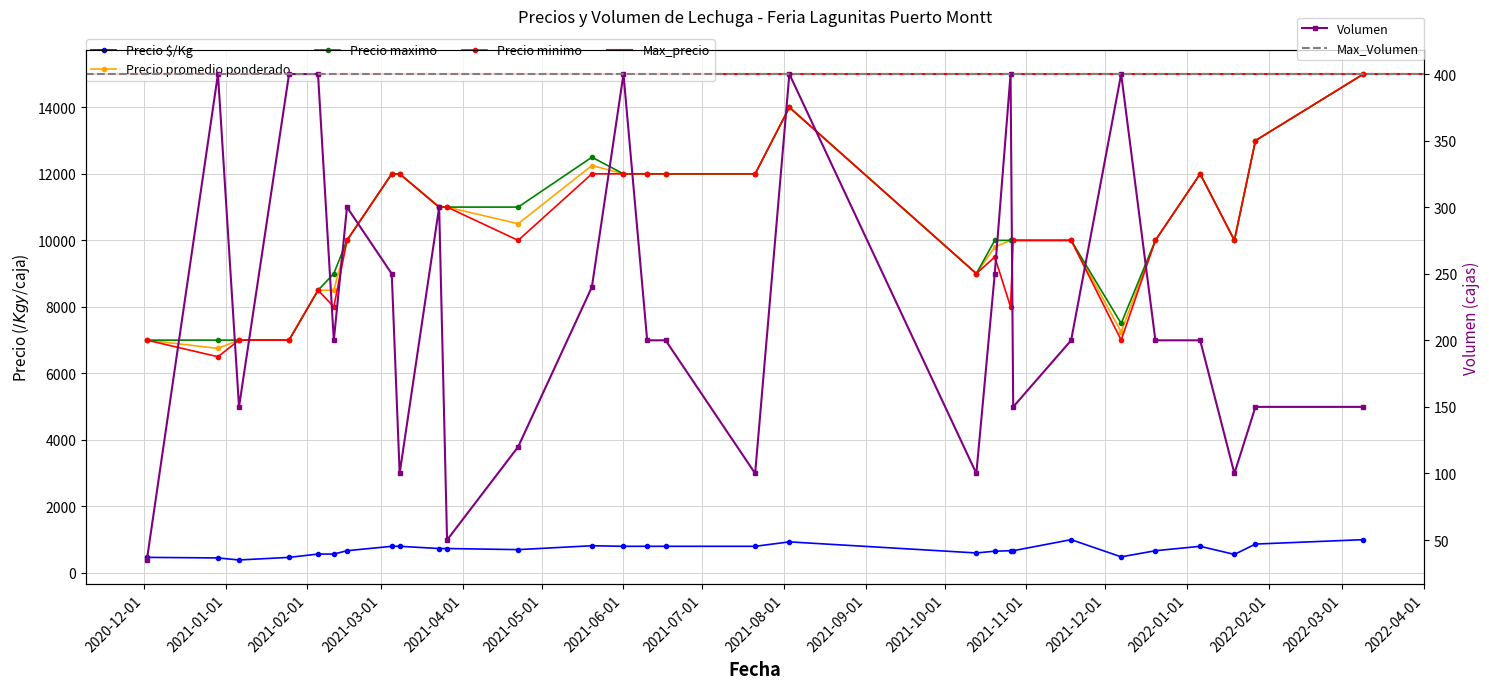

What is the difference between the maximum and minimum values in the Volumen series?

365